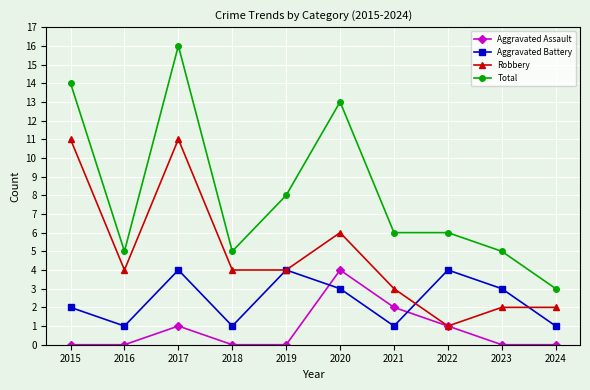

How many distinct data groups are displayed?

4